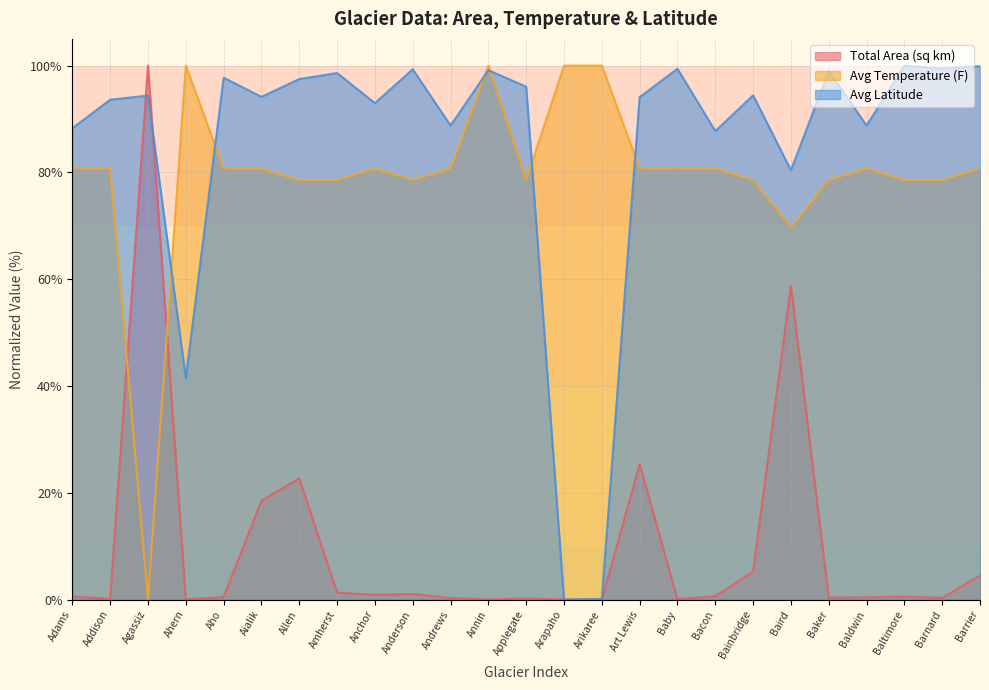

Which category has the lowest value across all series?

Arikaree